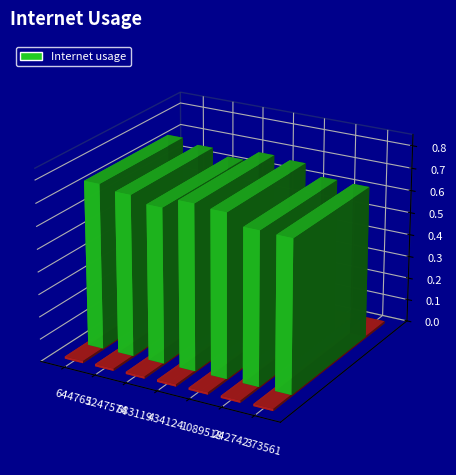

What is the difference between the maximum and minimum values?

0.1